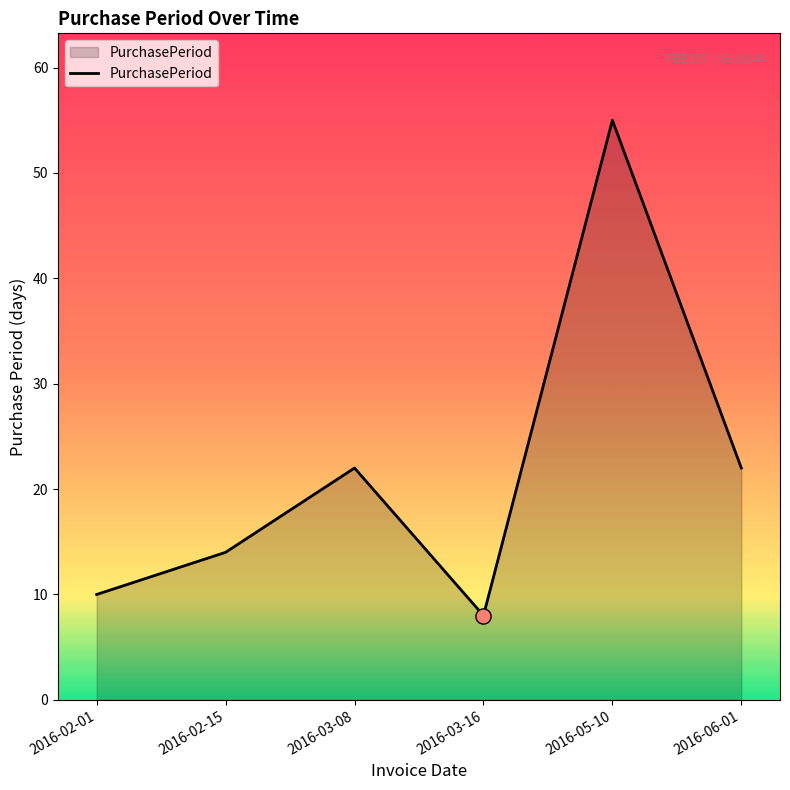

Between 2016-05-10 and 2016-03-08, which is larger?

2016-05-10